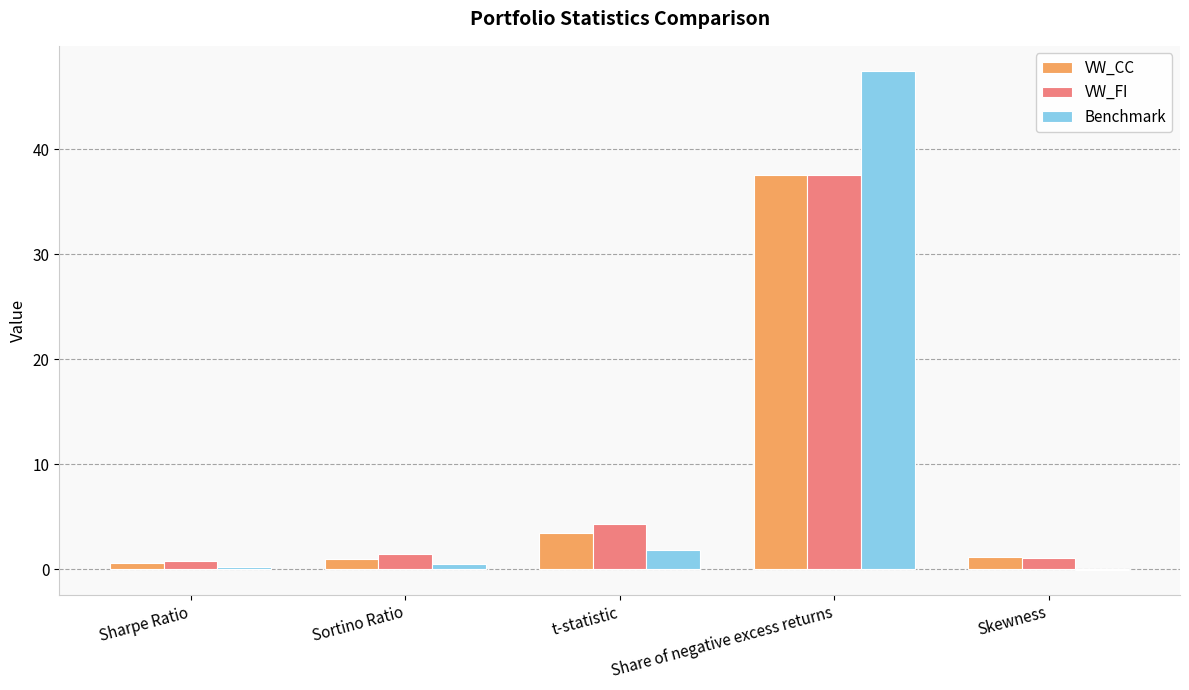

Which category has the highest value in the VW_CC series?

Share of negative excess returns